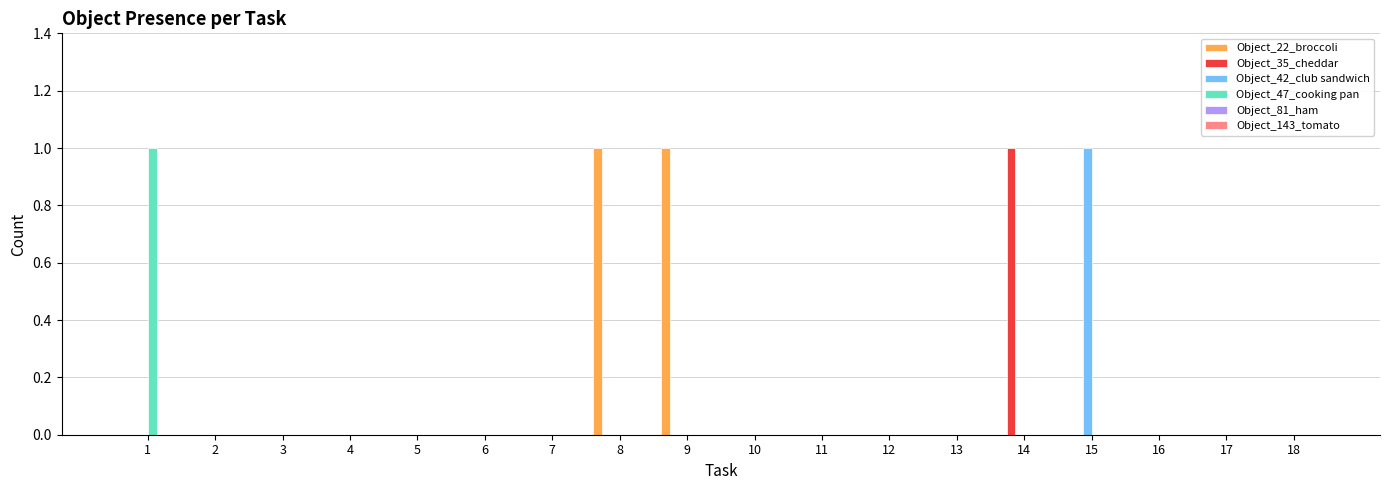

What is the greatest value displayed?

1